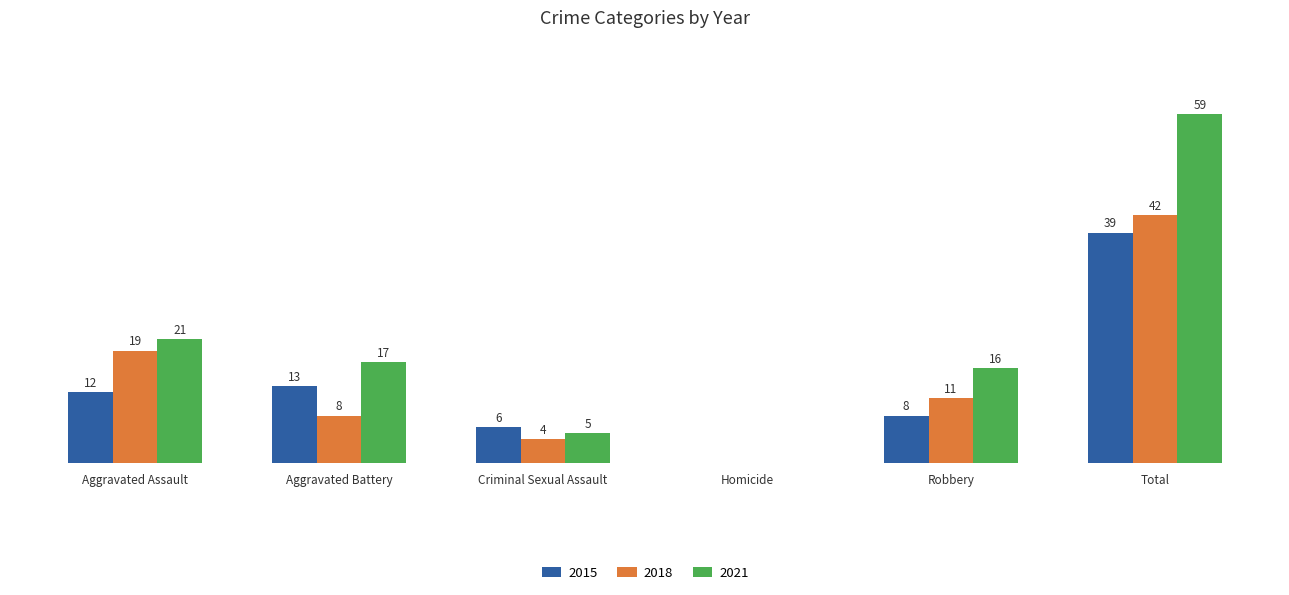

At which category does the chart reach its peak across all series?

Total